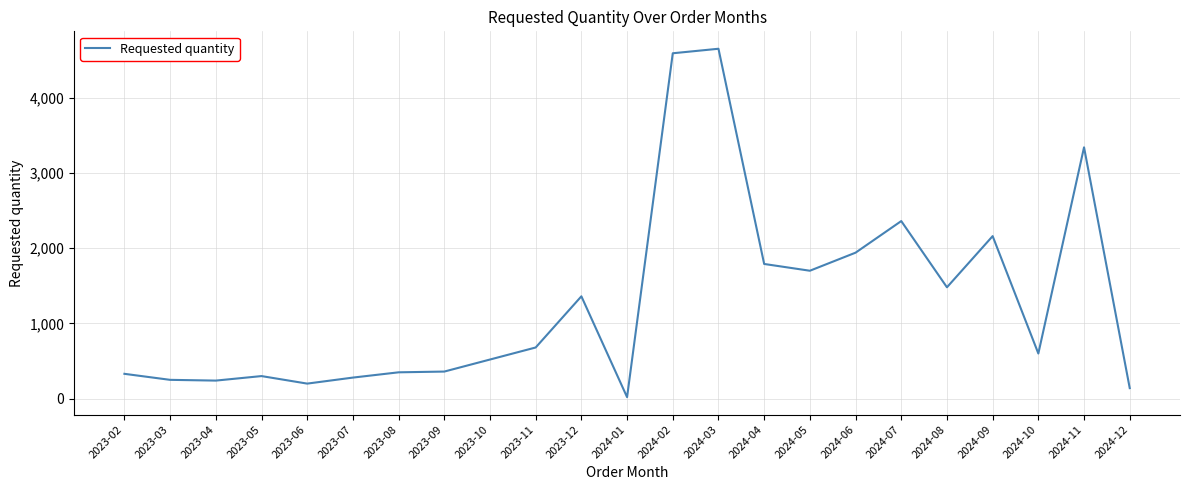

Which label corresponds to the smallest value in the chart?

2024-01